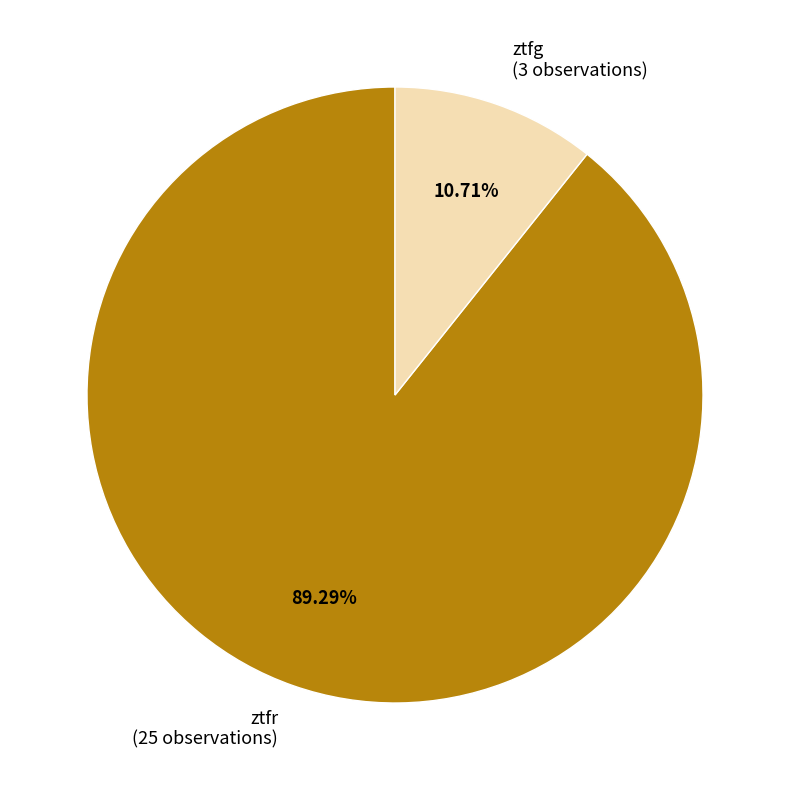

Which has a higher value, ztfr (25 observations) or ztfg (3 observations)?

ztfr (25 observations)